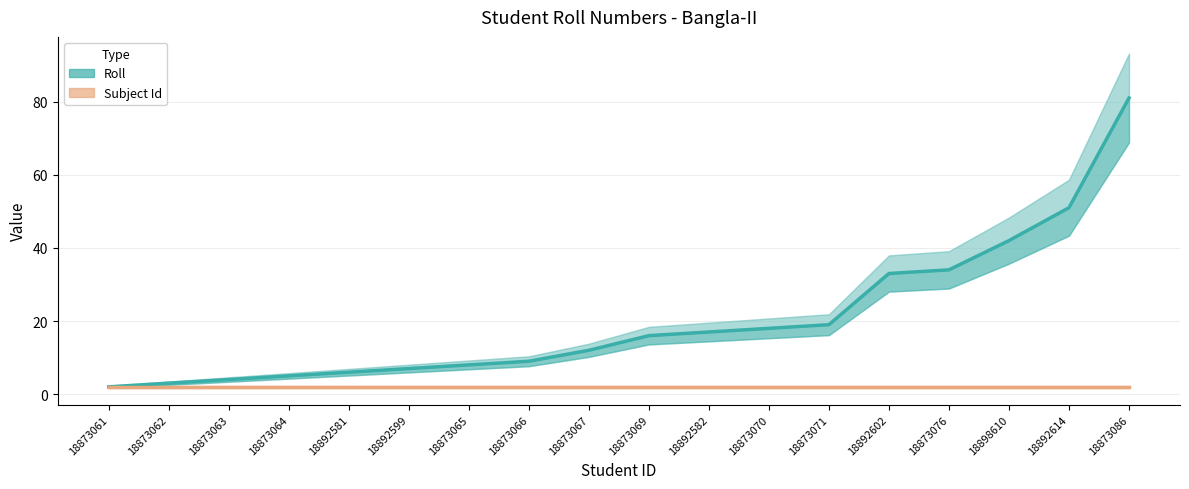

What is the difference between the highest and lowest values at 18873062?

1